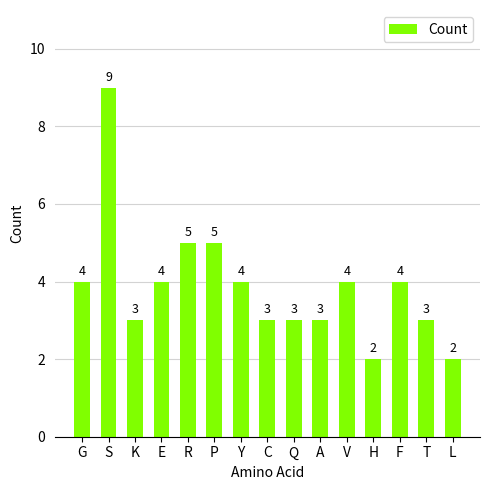

Reading left to right, what are all the values shown in this chart?

G=4	S=9	K=3	E=4	R=5	P=5	Y=4	C=3	Q=3	A=3	V=4	H=2	F=4	T=3	L=2